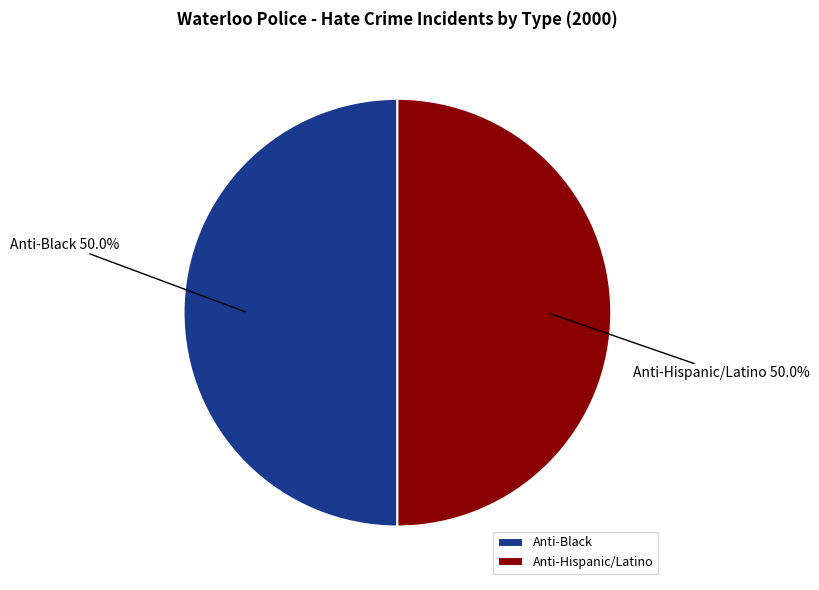

Approximately how many times larger is the value at Anti-Black compared to Anti-Hispanic/Latino?

1.0